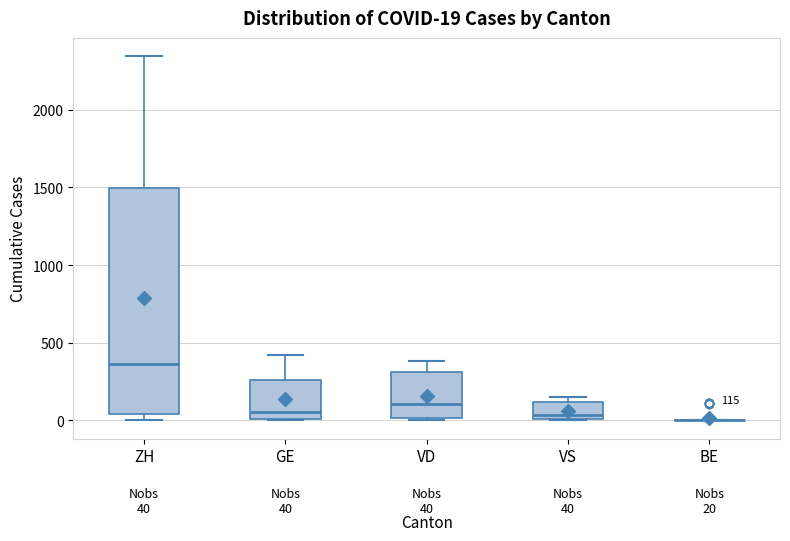

Which box is the tallest, from its lower edge to its upper edge?

ZH